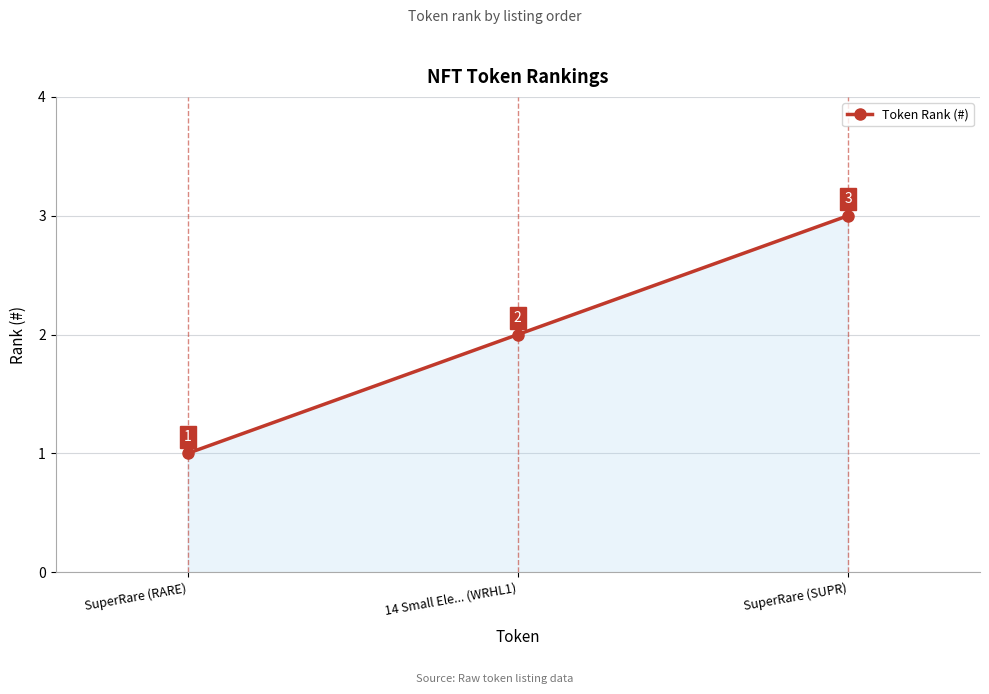

How many data points are less than 2?

1